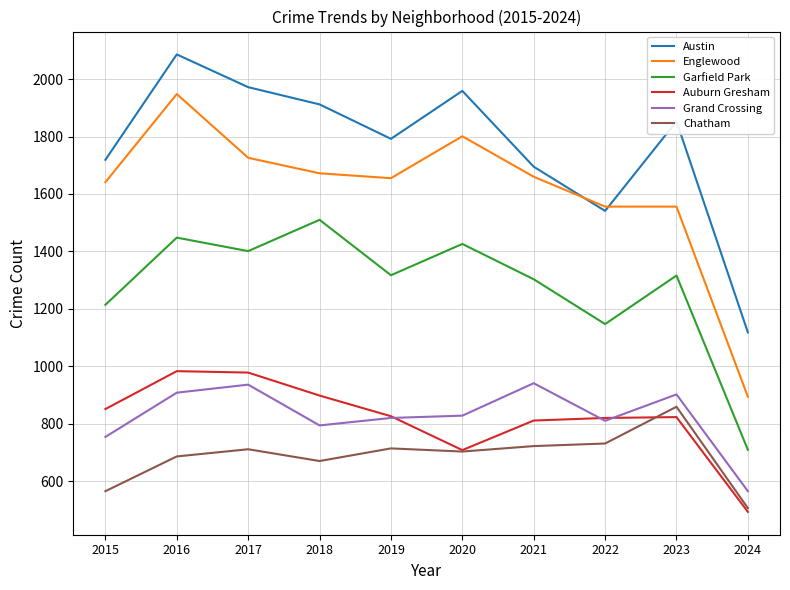

Is it true that Chatham equals 207 at 2024?

False